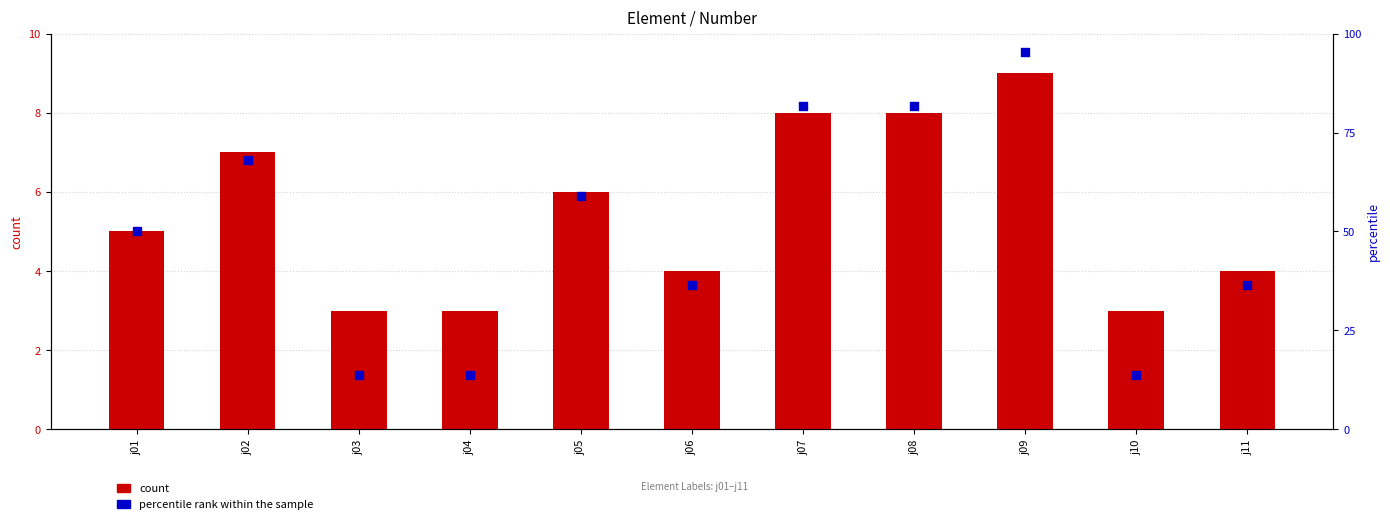

What is the total value across all series at j06?

40.4